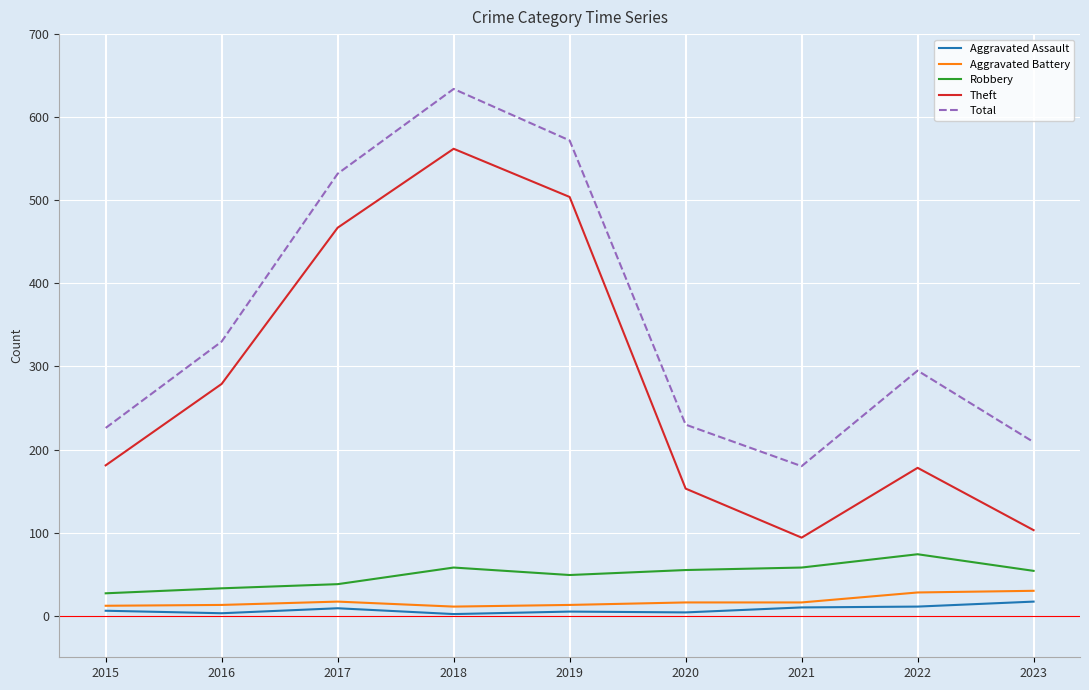

Is the value of Total at 2023 greater than the value of Aggravated Assault at 2019?

Yes